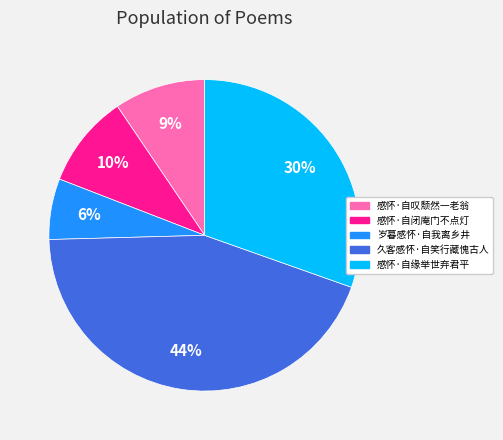

Which has a higher value, 久客感怀·自笑行藏愧古人 or 感怀·自闭庵门不点灯?

久客感怀·自笑行藏愧古人